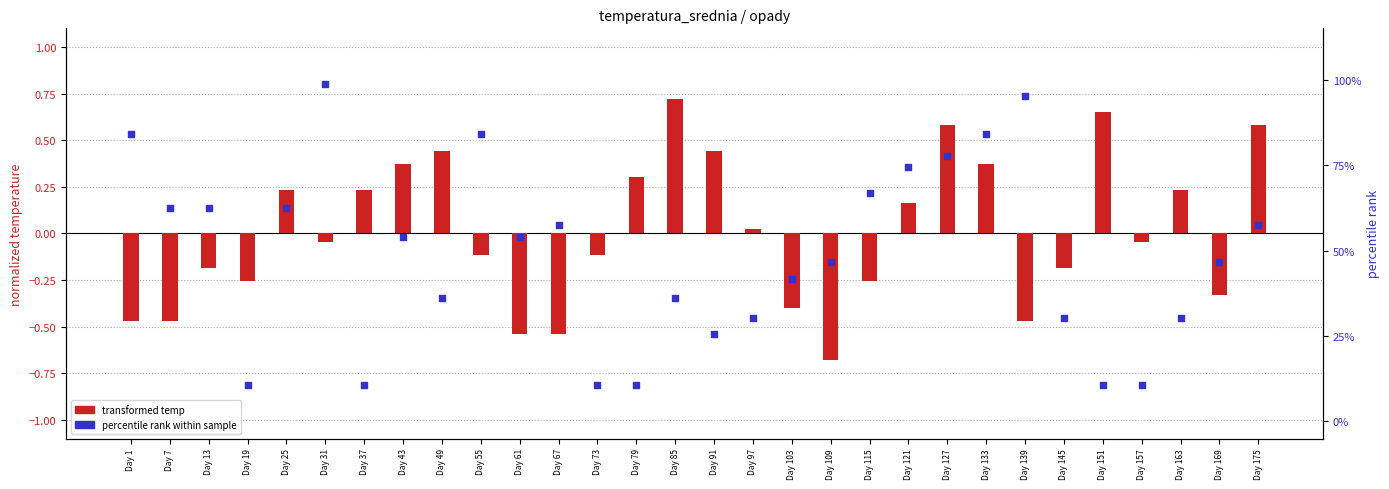

Which series has the widest spread of Y values?

transformed temp